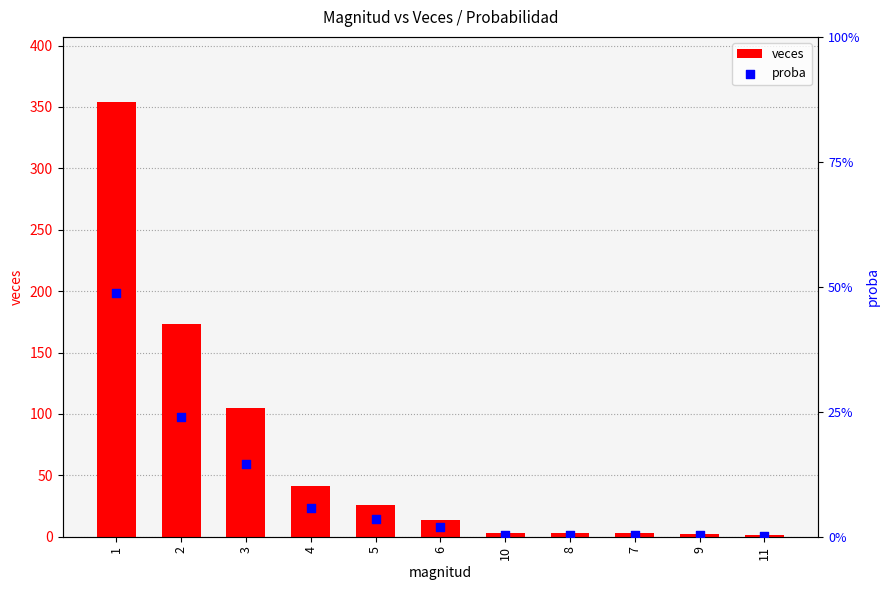

What is the total value across all series at 7?

3.4